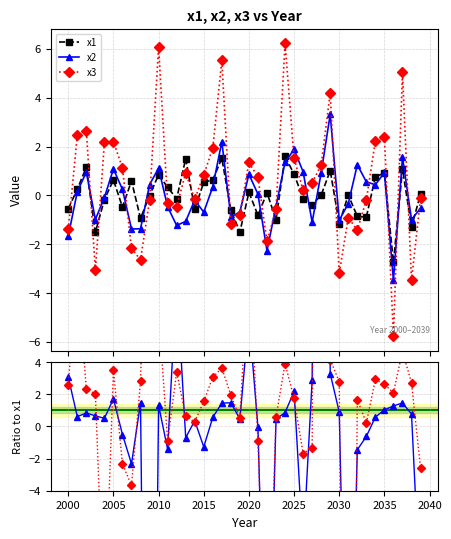

What is the highest value of the x2 series?

3.3